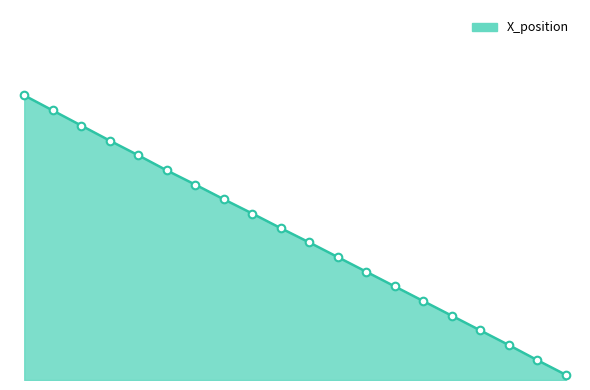

Does the chart have visible grid lines?

No